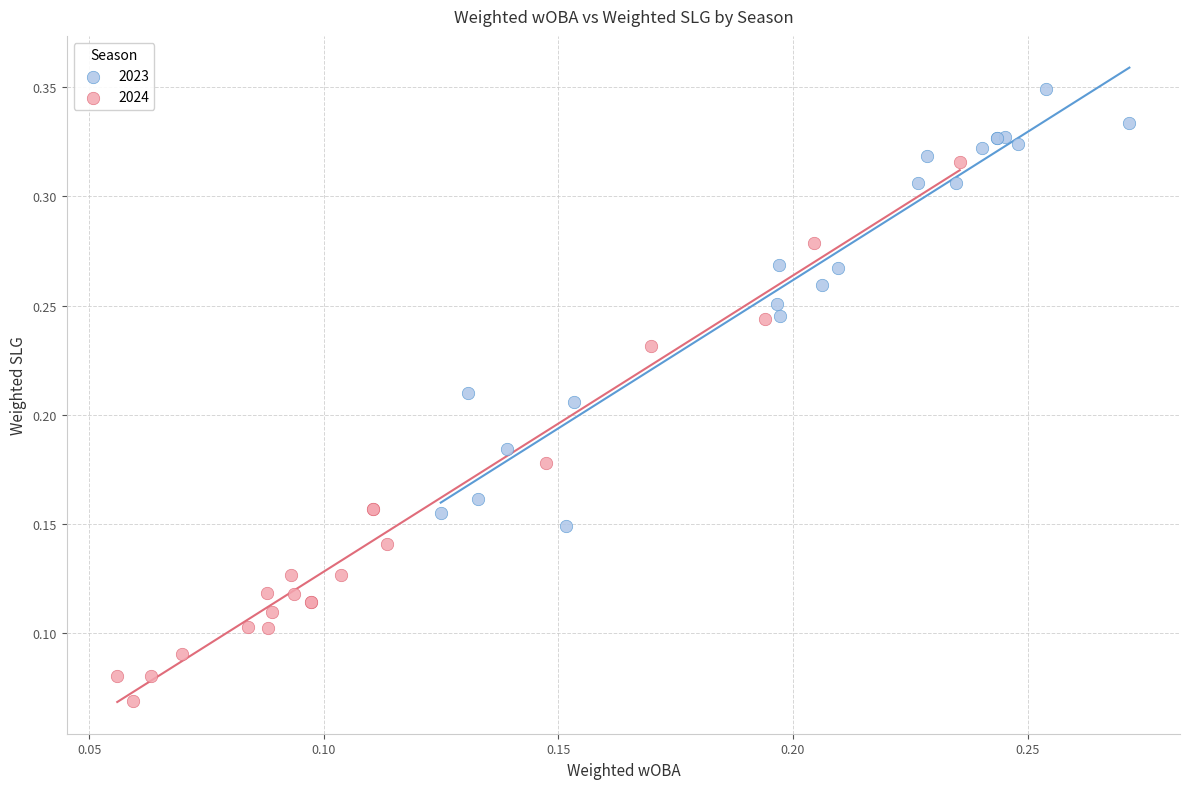

Which series has the largest Y range (max minus min)?

2024